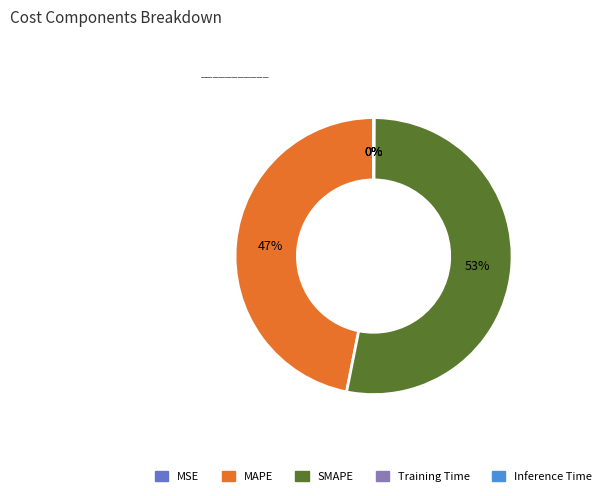

To the nearest percent, what percentage of the pie is SMAPE?

53%